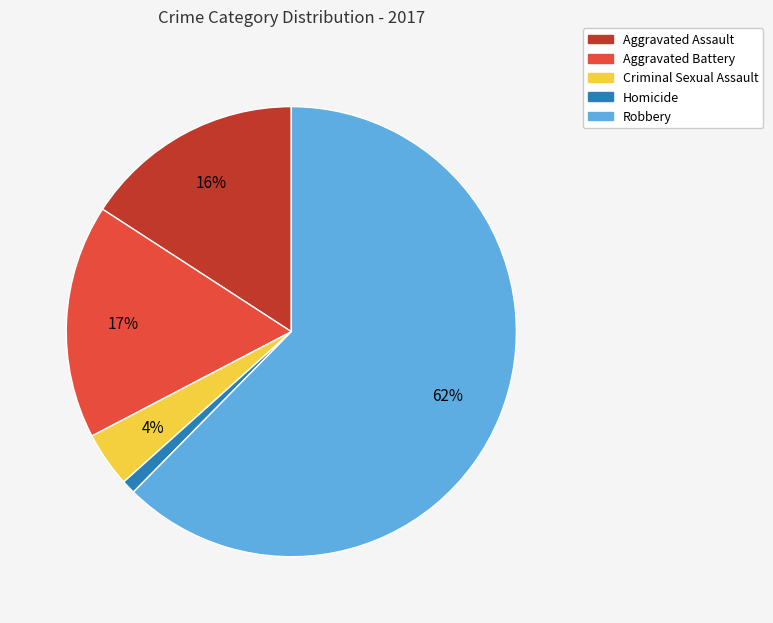

Do Aggravated Battery and Robbery together represent more than half of the pie?

Yes